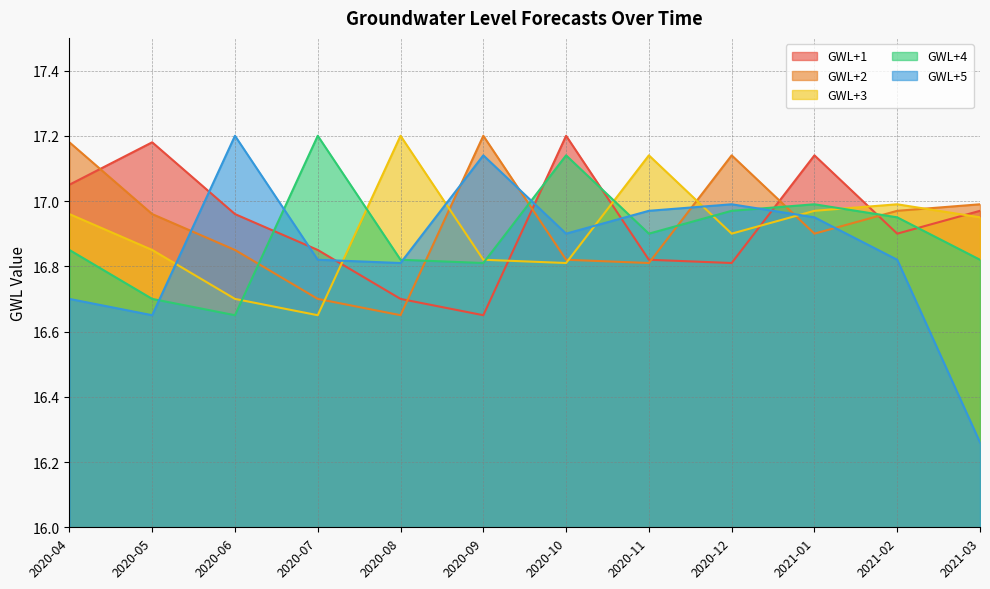

The value of GWL+2 at 2021-03 is 17.0. True or false?

True